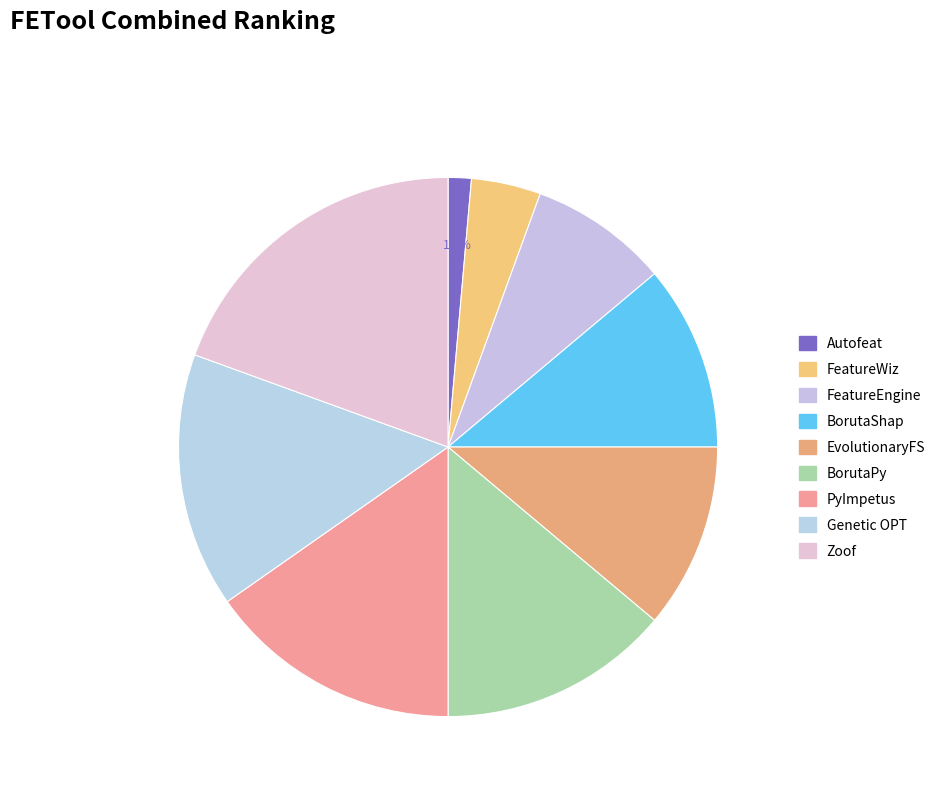

To the nearest percent, what percentage of the pie is Genetic OPT?

15%